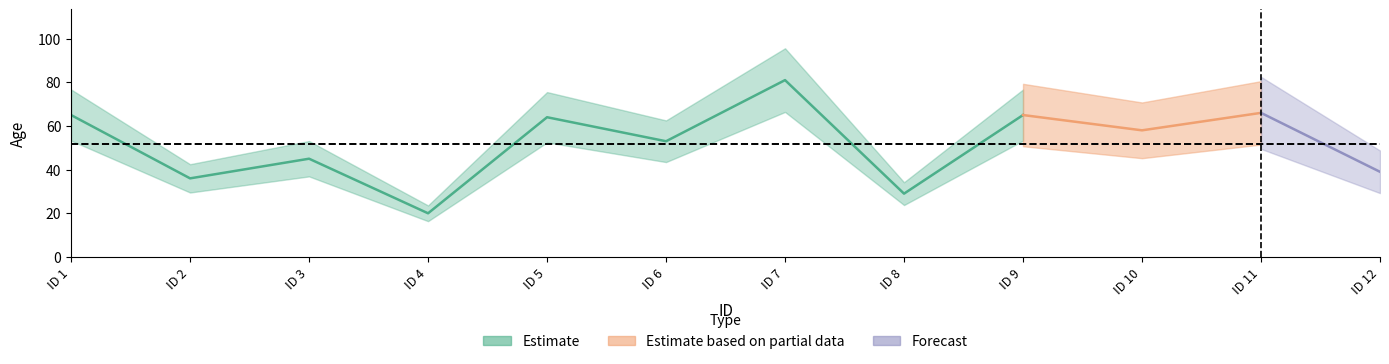

What is the average value?

52